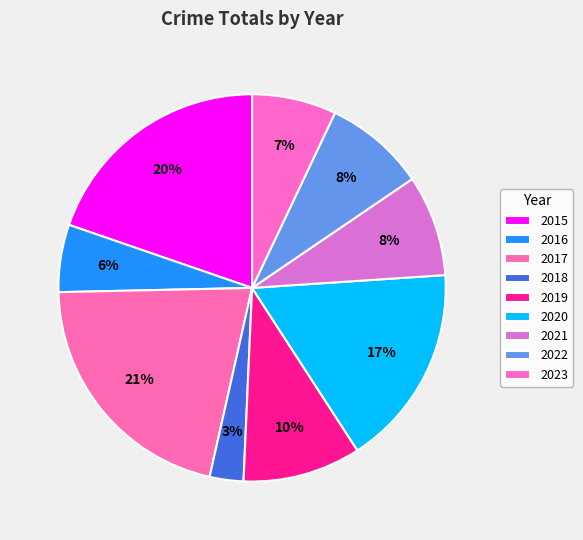

What percentage is the 2015 slice, to the nearest percent?

20%